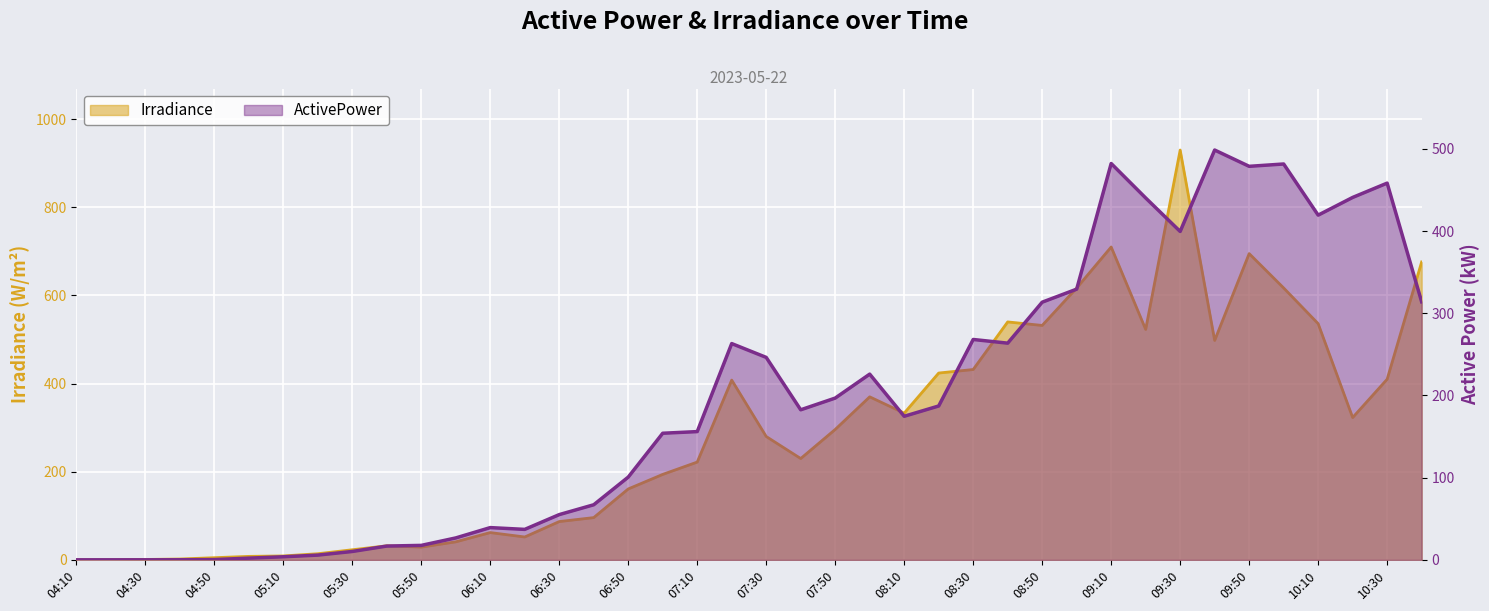

At which label does Irradiance reach its peak?

09:30